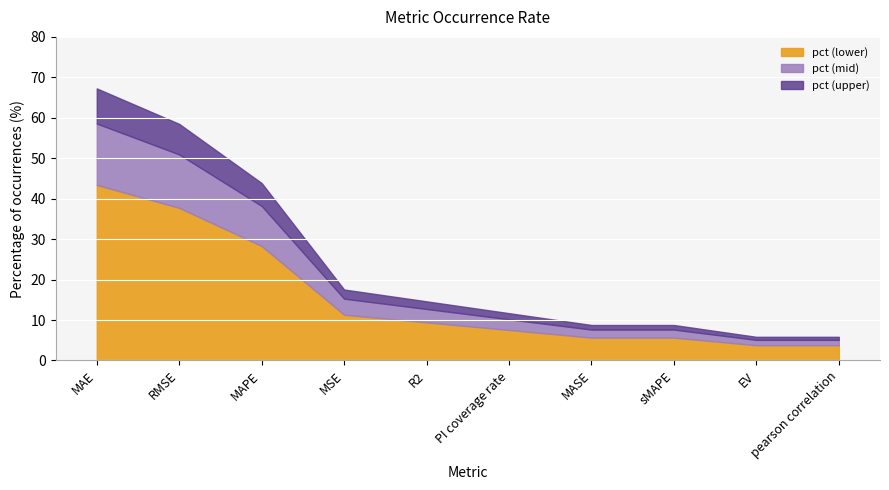

What is the difference between the values at R2 and MAE?

52.6